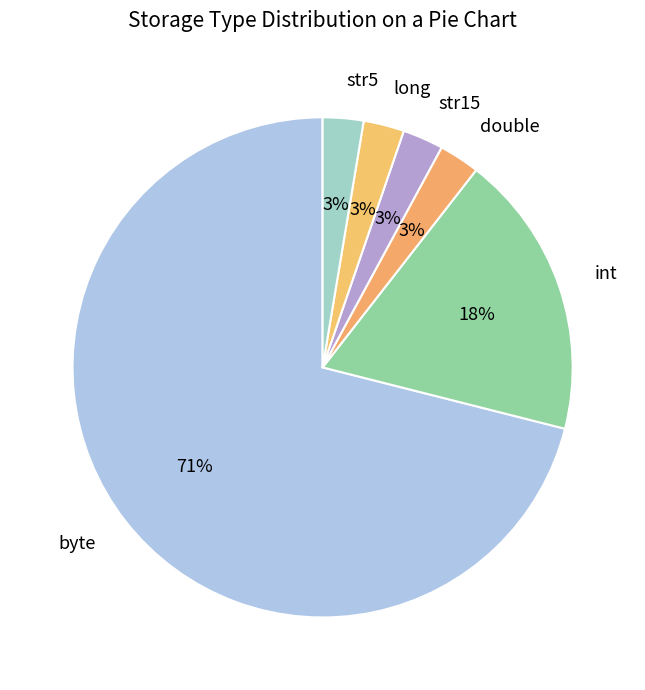

How many segments does this pie chart have?

6